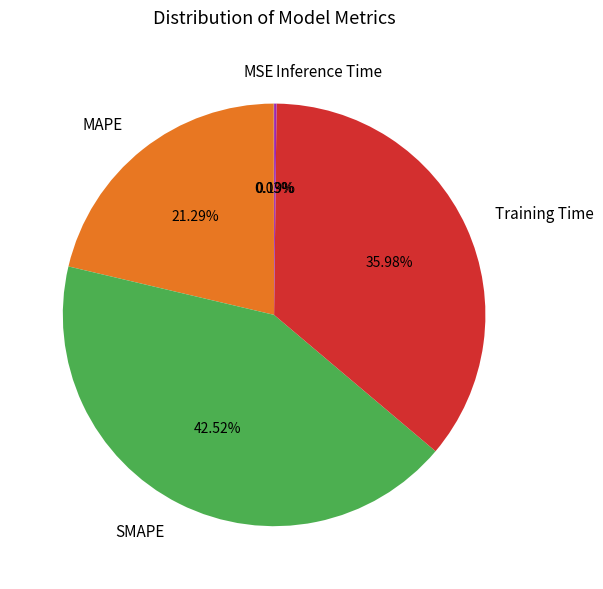

To the nearest percent, what is the combined percentage of MAPE and SMAPE?

64%